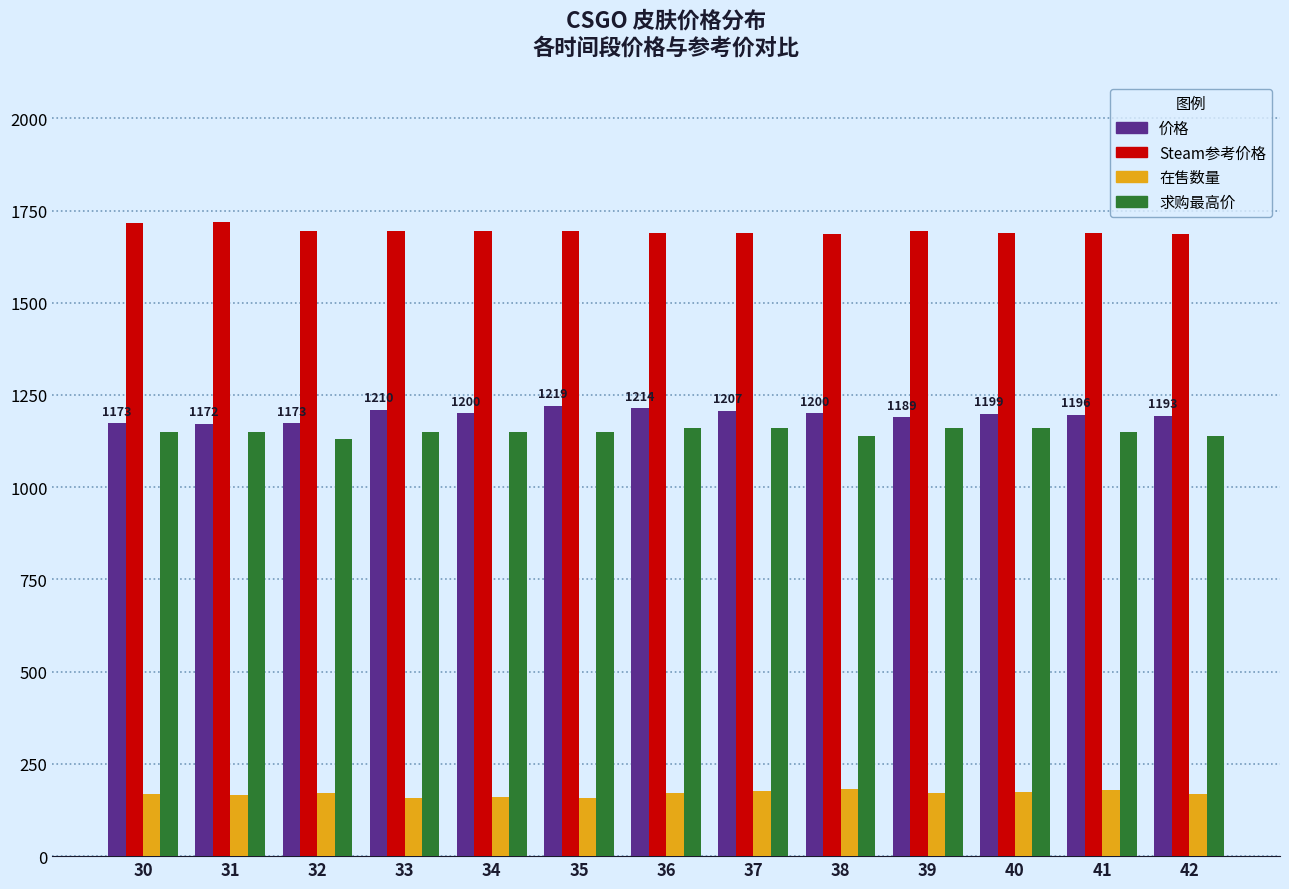

How many groups of bars are there?

13